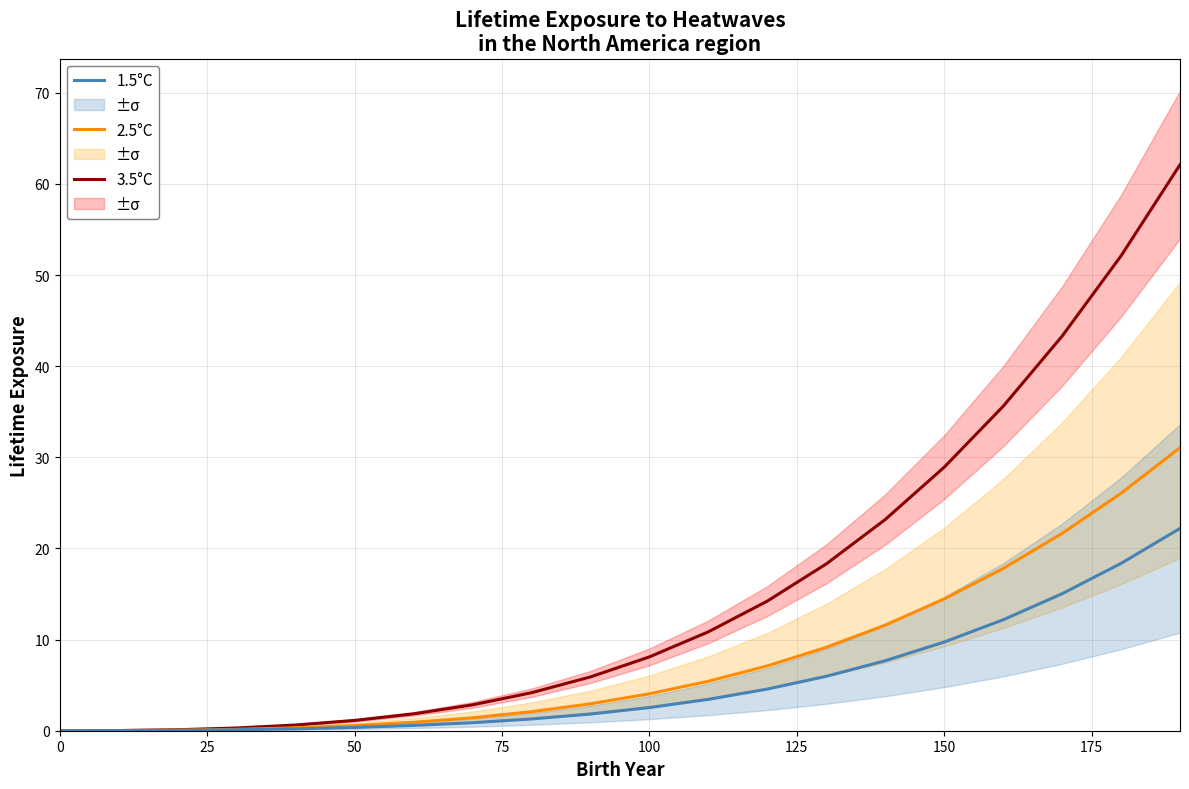

True or false: 2.5°C has a value of 14.5 at 150.

True